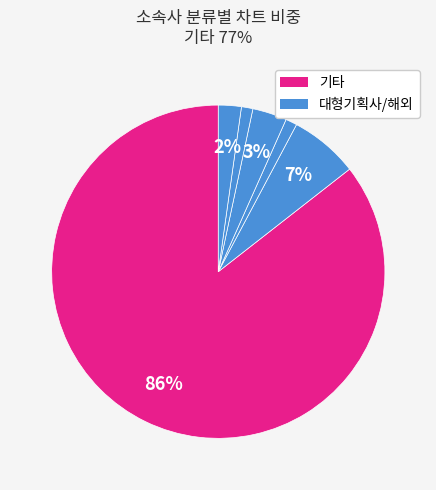

How many slices are in this pie chart?

6